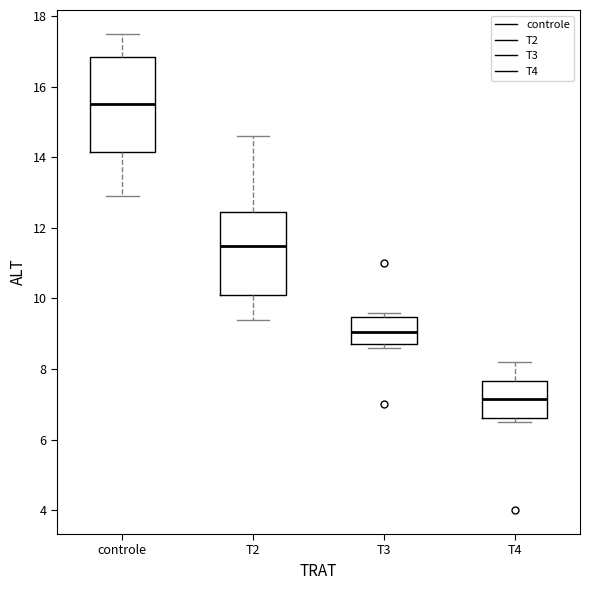

Which box's median line is the lowest?

T4